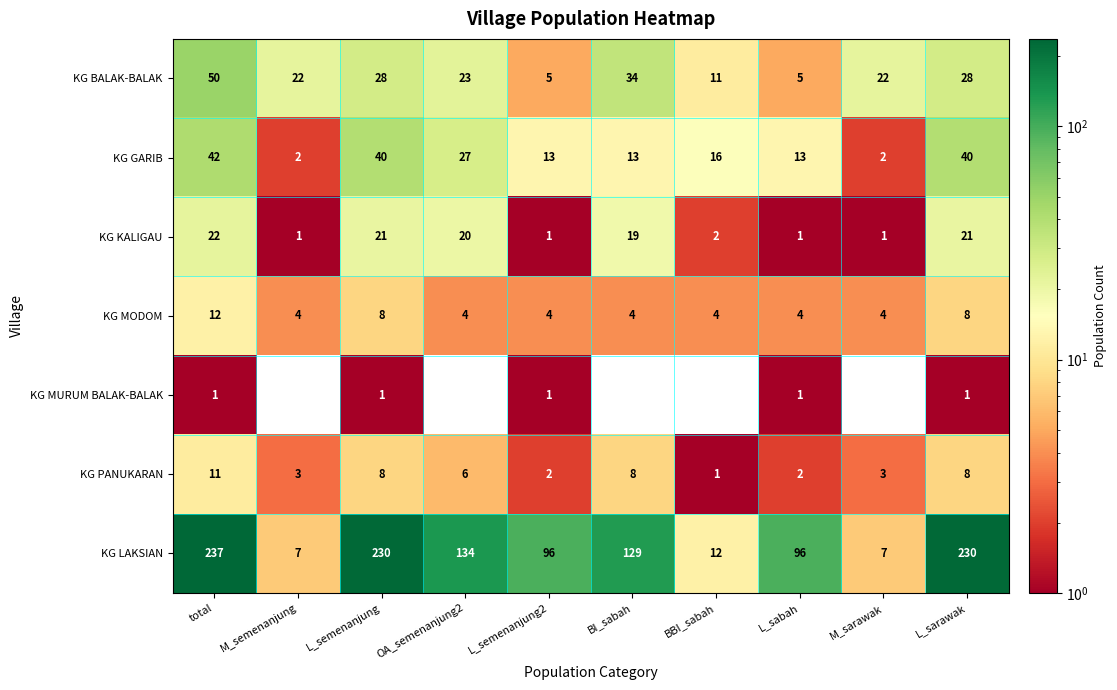

Which series has the largest range (max minus min)?

KG LAKSIAN